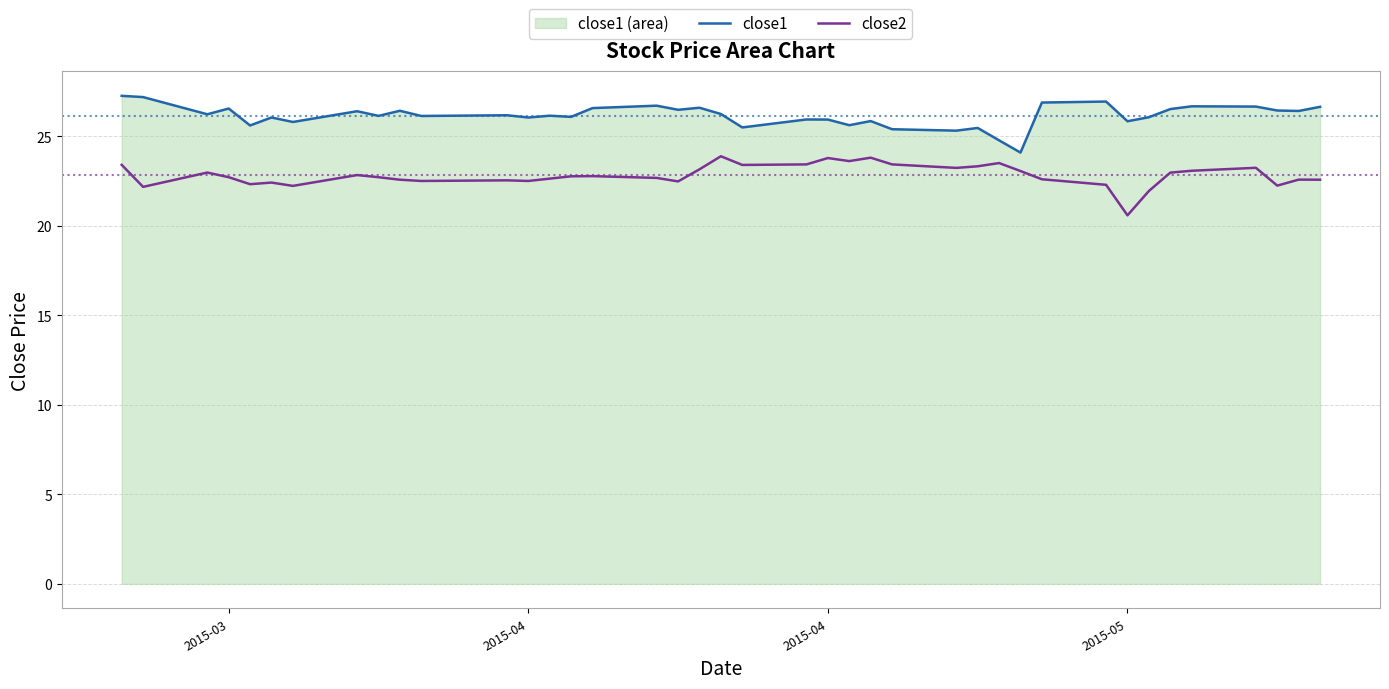

True or false: close2 and close1 cross at least once.

False